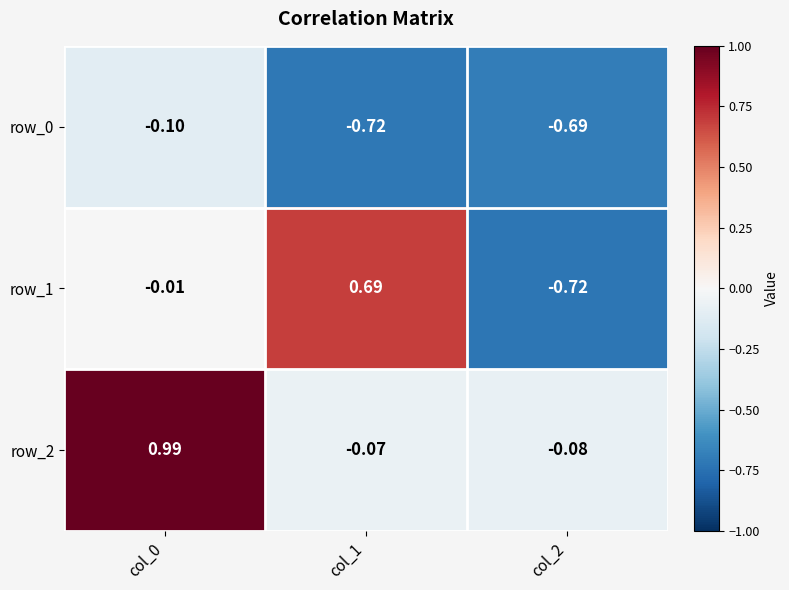

Is the value of row_1 at col_1 greater than the value of row_2 at col_2?

Yes